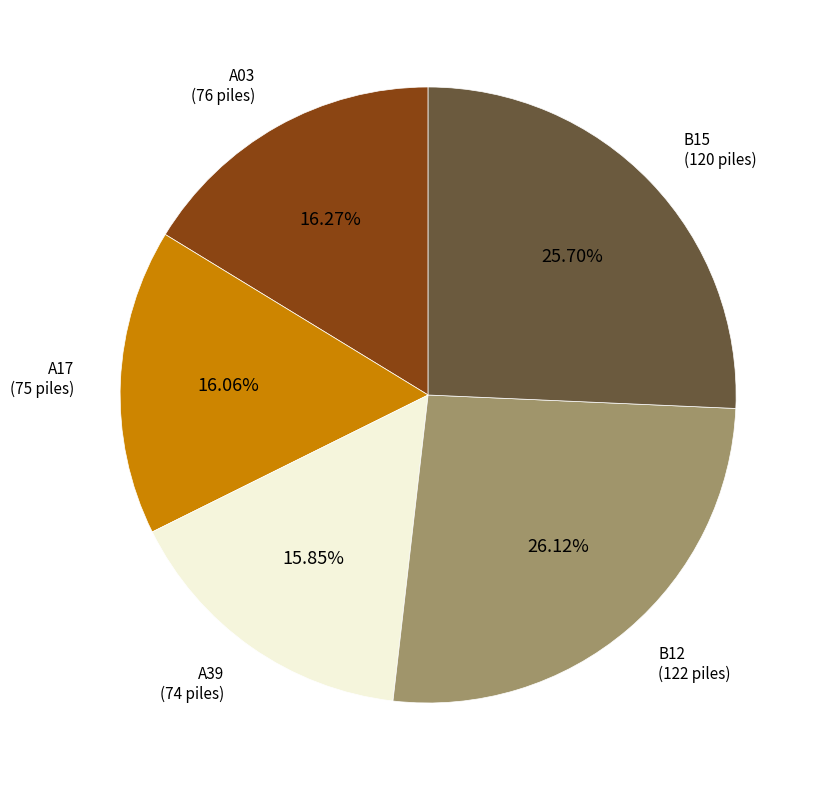

Between B15 and A39, which is larger?

B15